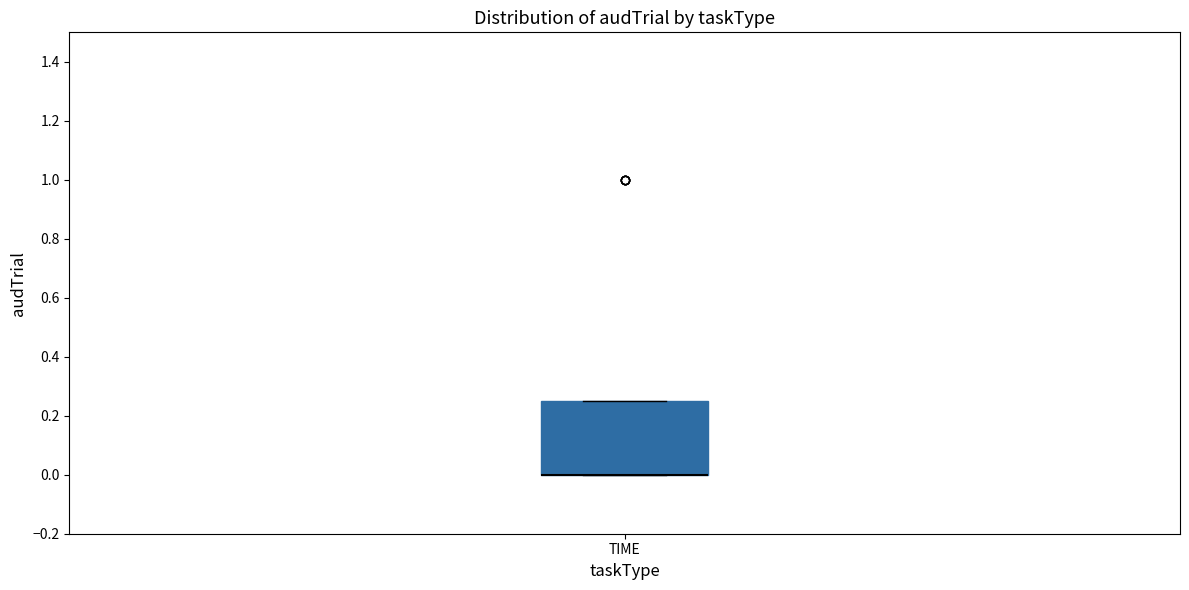

Read this box plot against the y-axis: the position of the median line, the range covered by the box, and the ends of both whiskers. The values are not printed on the chart, so give them approximately, as read against the axis.

median 0.00 (drawn on the box's lower edge), box 0.00 to 0.26, whiskers 0.00 to 0.26